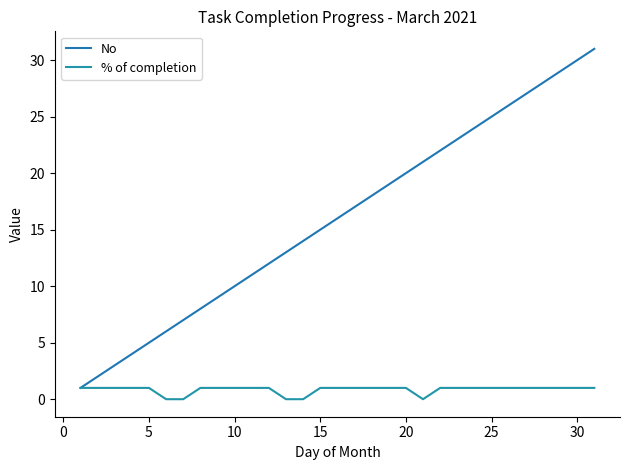

Reading right to left, transcribe all the data shown in this chart.

No: 31	30	29	28	27	26	25	24	23	22	21	20	19	18	17	16	15	14	13	12	11	10	9	8	7	6	5	4	3	2	1
% of completion: 1	1	1	1	1	1	1	1	1	1	0	1	1	1	1	1	1	0	0	1	1	1	1	1	0	0	1	1	1	1	1